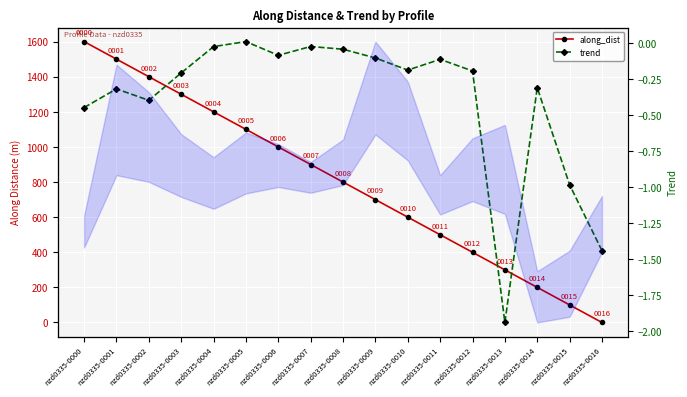

Reading left to right, transcribe all the data shown in this chart.

along_dist: nzd0335-0000=1599.8	nzd0335-0001=1499.8	nzd0335-0002=1399.8	nzd0335-0003=1299.8	nzd0335-0004=1199.8	nzd0335-0005=1099.8	nzd0335-0006=999.8	nzd0335-0007=899.8	nzd0335-0008=799.8	nzd0335-0009=699.8	nzd0335-0010=599.8	nzd0335-0011=499.8	nzd0335-0012=399.8	nzd0335-0013=299.8	nzd0335-0014=200.0	nzd0335-0015=100.0	nzd0335-0016=0.0
trend: nzd0335-0000=-0.4	nzd0335-0001=-0.3	nzd0335-0002=-0.4	nzd0335-0003=-0.2	nzd0335-0004=-0.0	nzd0335-0005=0.0	nzd0335-0006=-0.1	nzd0335-0007=-0.0	nzd0335-0008=-0.0	nzd0335-0009=-0.1	nzd0335-0010=-0.2	nzd0335-0011=-0.1	nzd0335-0012=-0.2	nzd0335-0013=-1.9	nzd0335-0014=-0.3	nzd0335-0015=-1.0	nzd0335-0016=-1.4